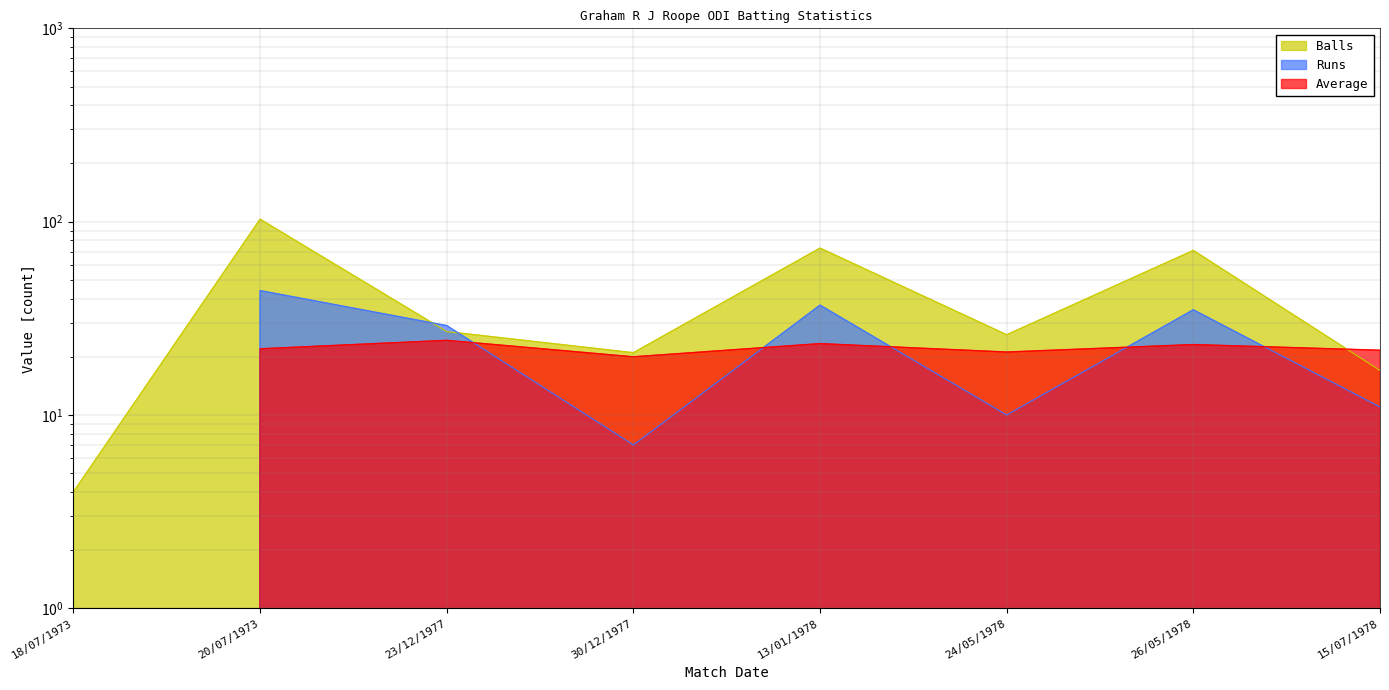

The Balls series shows 73.0 at 13/01/1978. True or false?

True